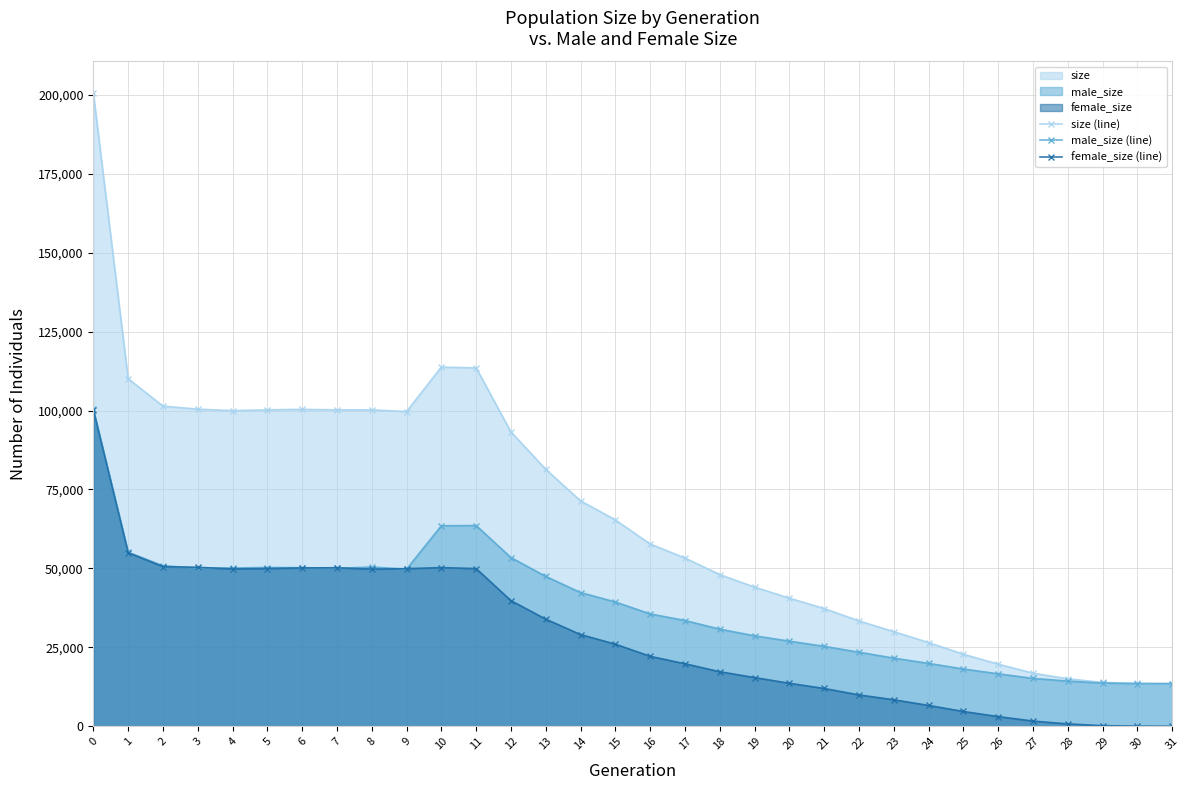

What is the greatest value displayed?

200563